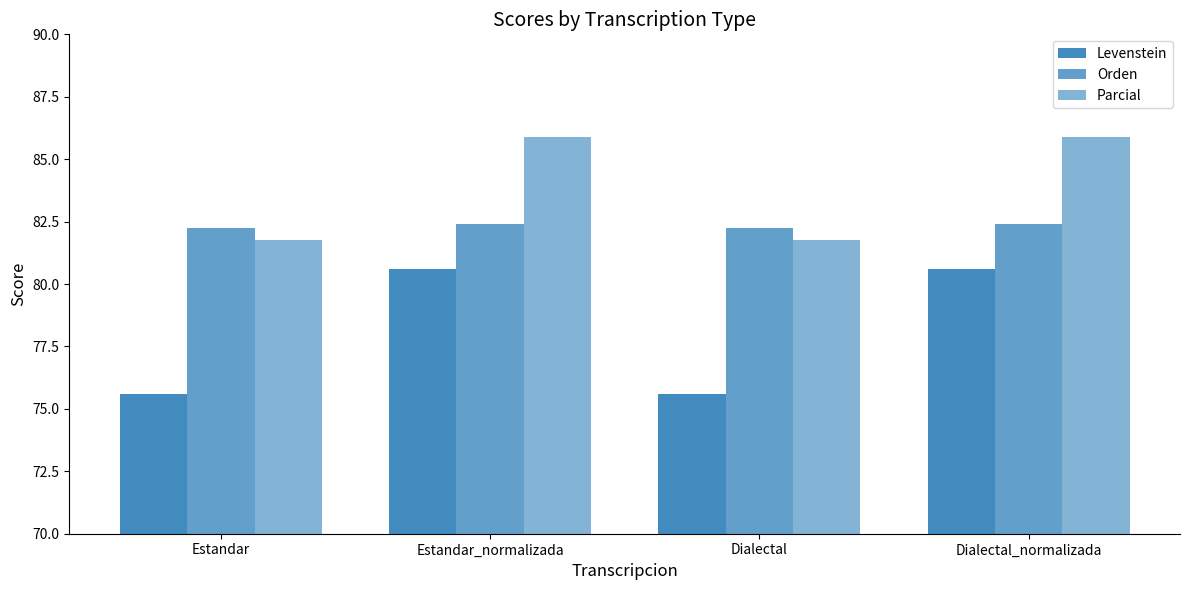

True or false: Orden has a value of 143.8 at Estandar.

False